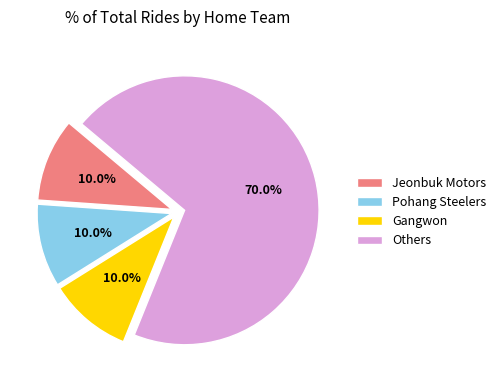

True or false: Pohang Steelers accounts for 15% of the total.

False